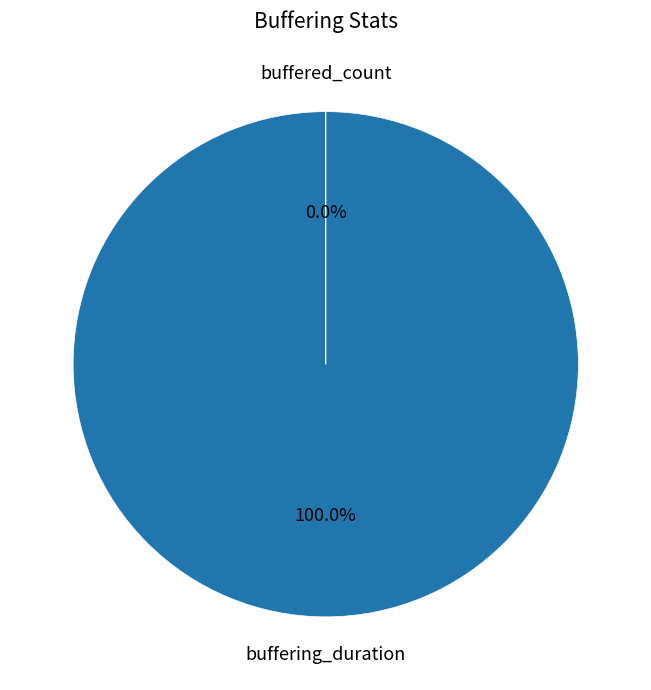

Does buffered_count account for over 50% of the chart?

No